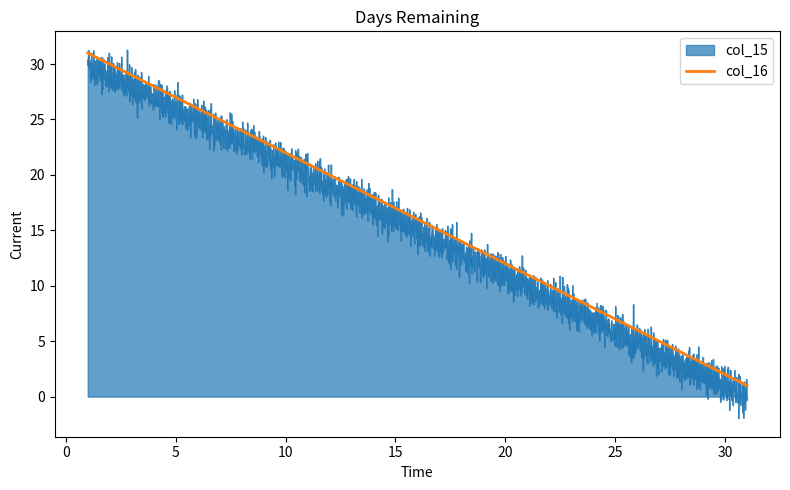

Which category has the highest value across all series?

1